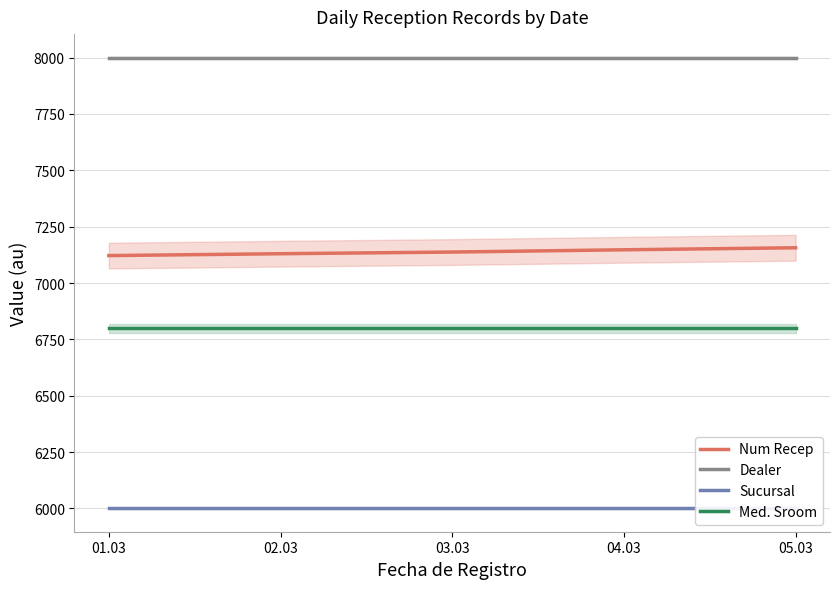

Reading left to right, extract all data points from this chart.

Num Recep: 01.03=7121.8	02.03=7130.0	03.03=7137.4	04.03=7147.5	05.03=7156.4
Dealer: 01.03=8000.0	02.03=8000.0	03.03=8000.0	04.03=8000.0	05.03=8000.0
Sucursal: 01.03=6000.0	02.03=6000.0	03.03=6000.0	04.03=6000.0	05.03=6000.0
Med. Sroom: 01.03=6800.0	02.03=6800.0	03.03=6800.0	04.03=6800.0	05.03=6800.0